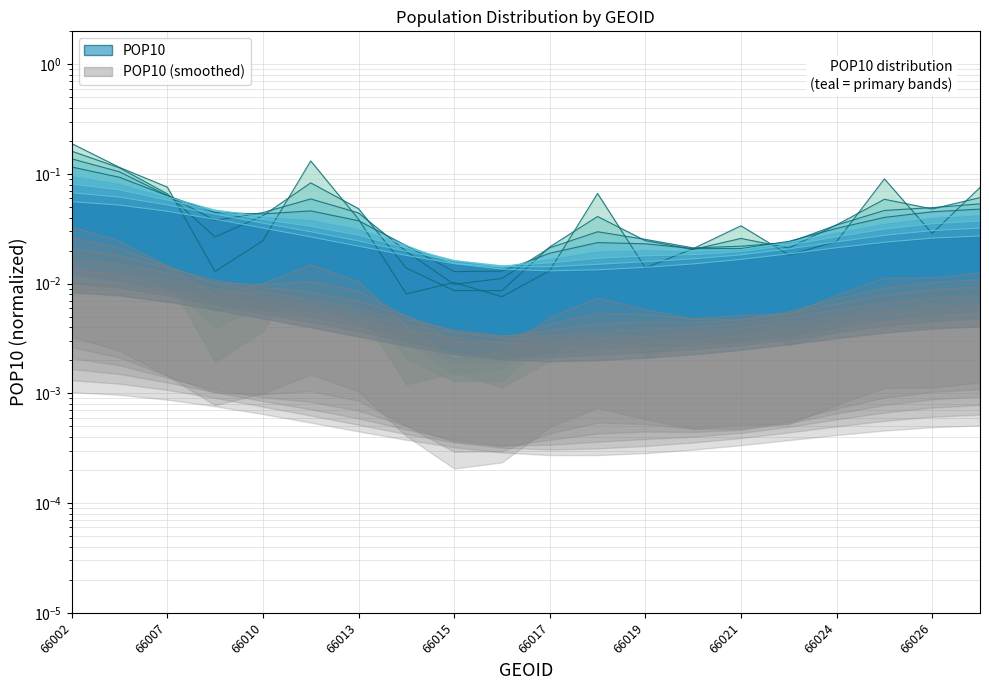

List the labels in order of value, smallest first.

66016, 66014, 66015, 66008, 66017, 66019, 66023, 66020, 66024, 66010, 66026, 66021, 66013, 66018, 66027, 66007, 66025, 66006, 66012, 66002